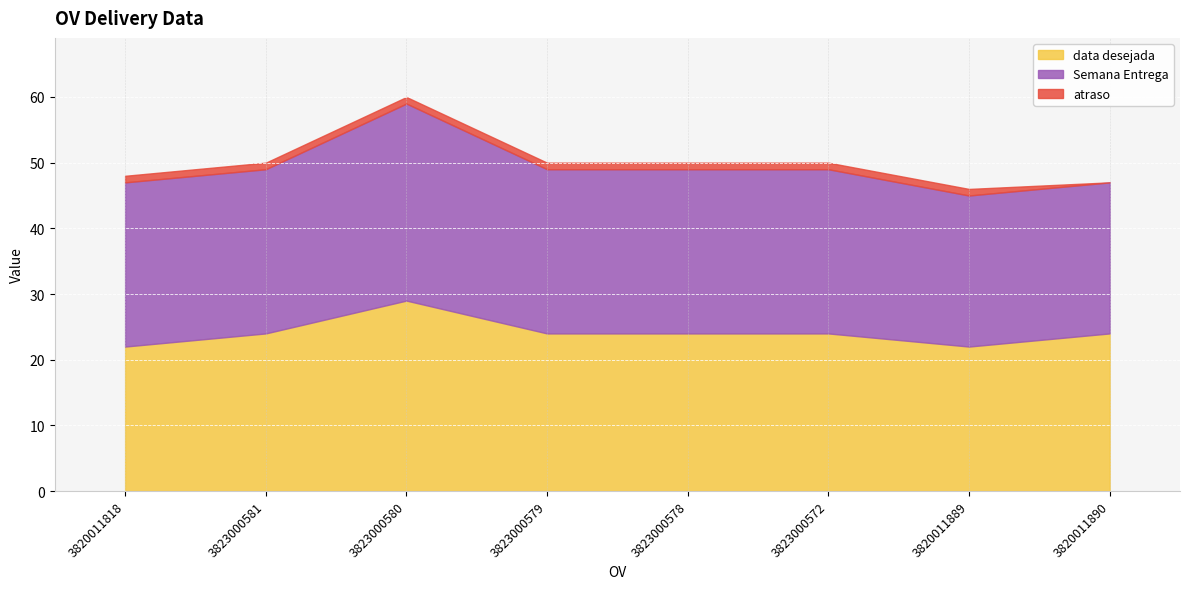

True or false: atraso and Semana Entrega cross at least once.

False